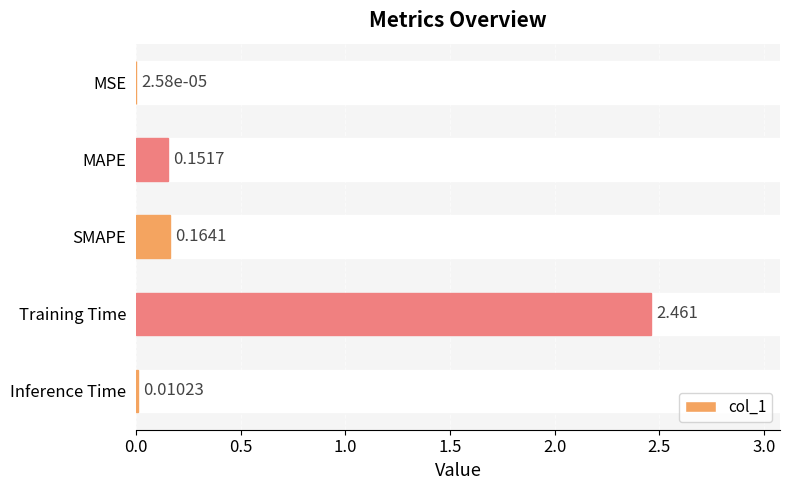

At which category does the chart reach its peak across all series?

Training Time